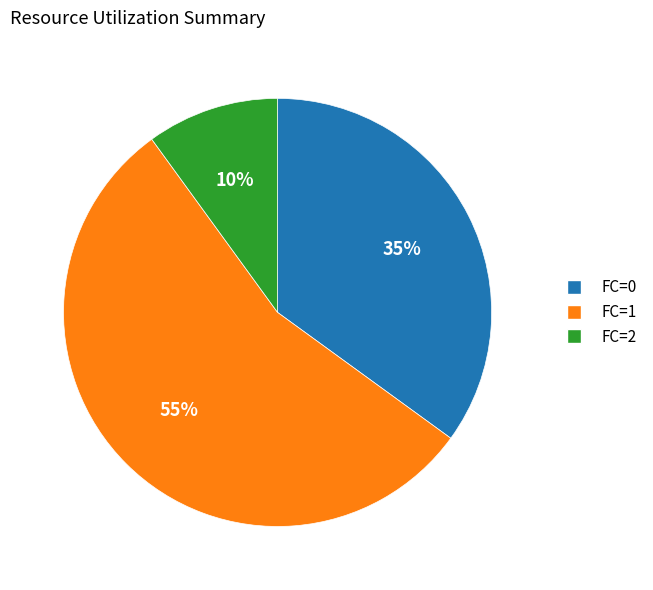

How many slices are in this pie chart?

3